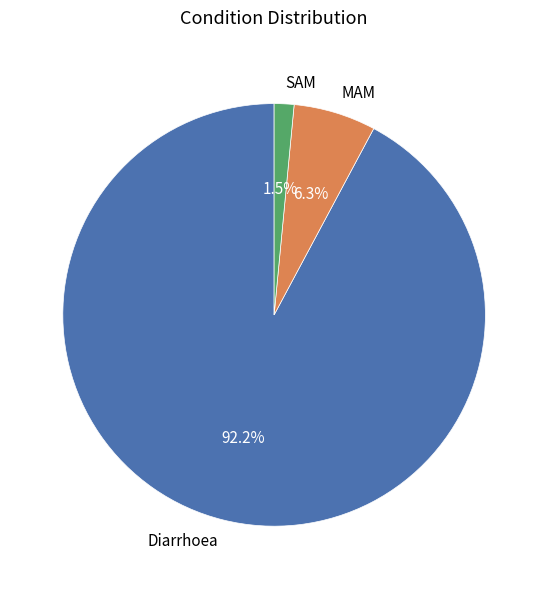

Rank the categories by value from lowest to highest.

SAM, MAM, Diarrhoea